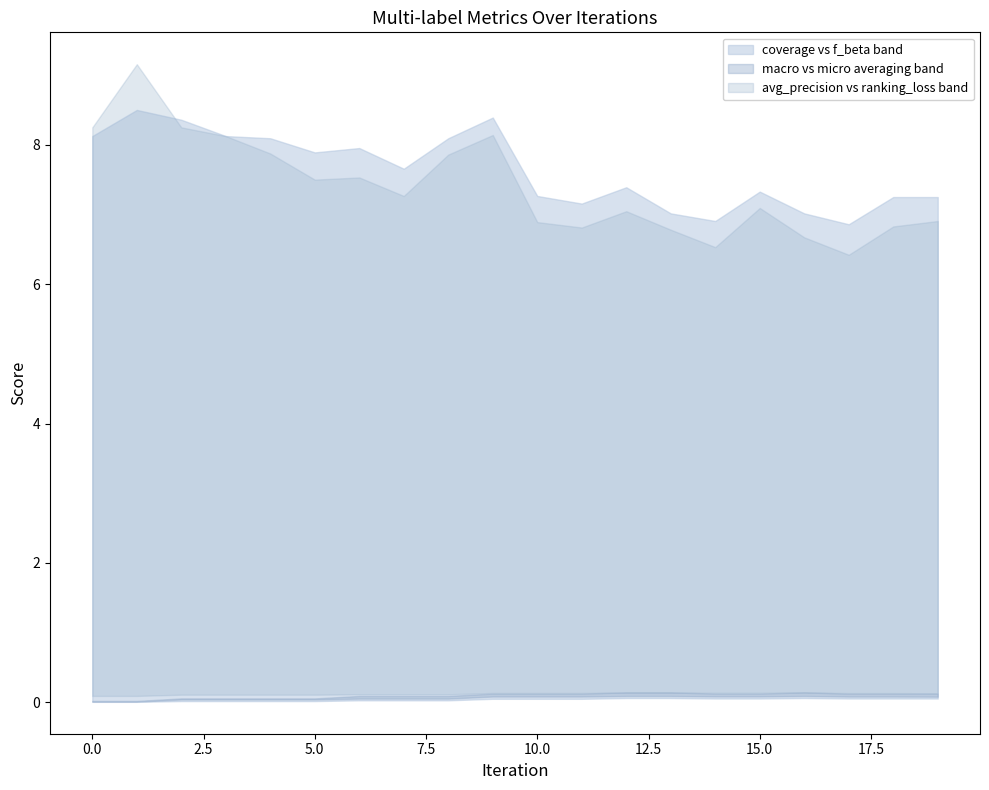

Which series has the widest spread of values?

ranking_loss